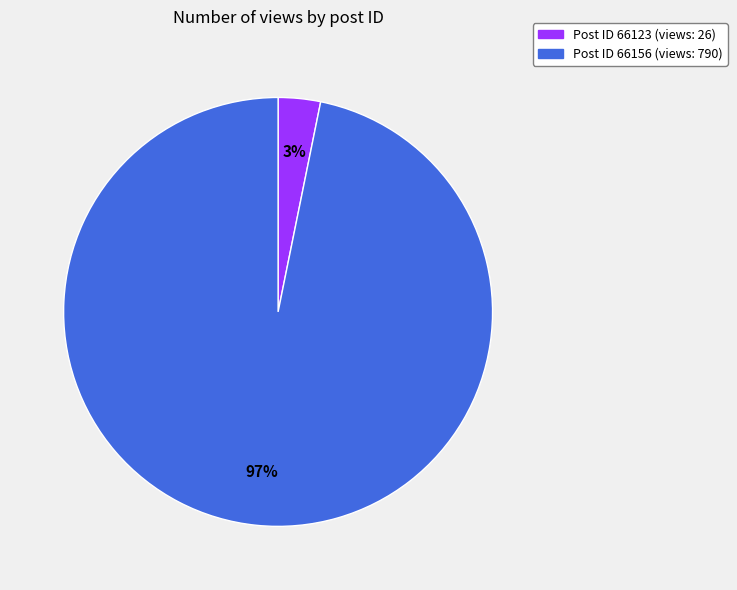

To the nearest percent, what is the average slice percentage?

50%